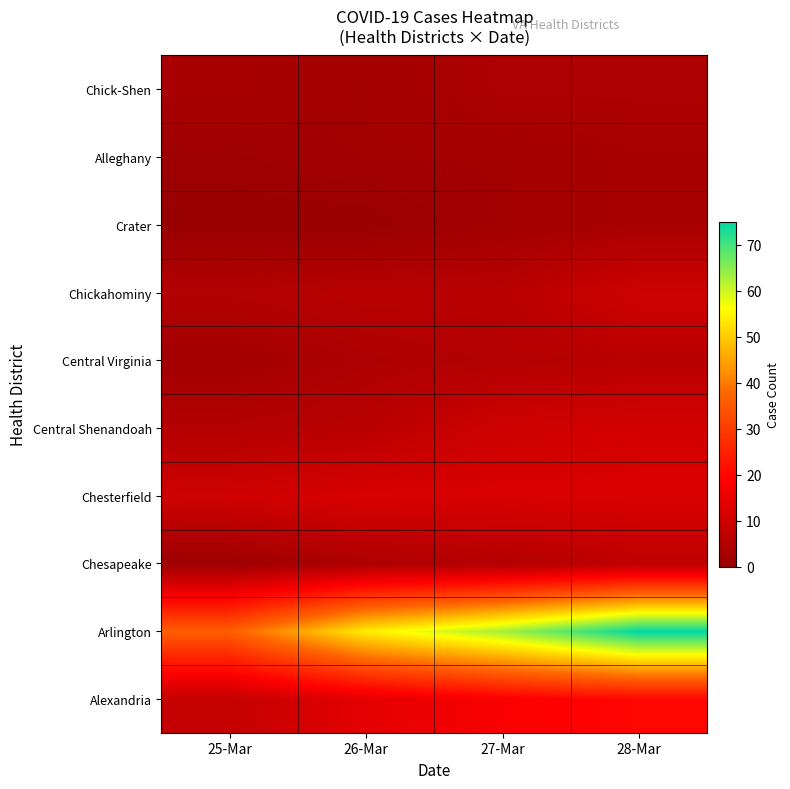

Between 26-Mar and 27-Mar, which is larger?

27-Mar